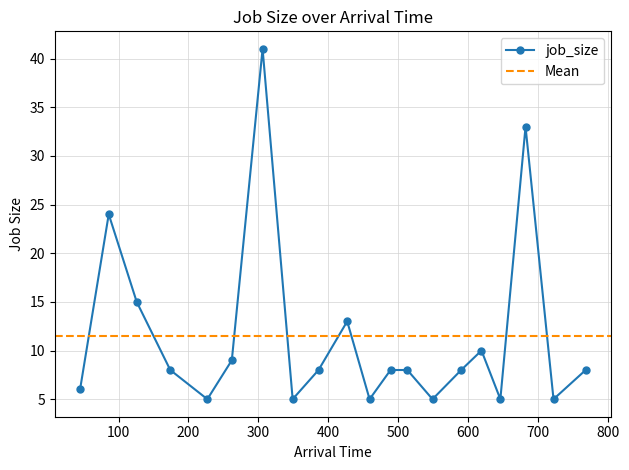

List the labels in order of value, largest first.

306, 682, 86, 126, 427, 619, 262, 174, 386, 489, 513, 590, 768, 45, 227, 349, 459, 549, 646, 722